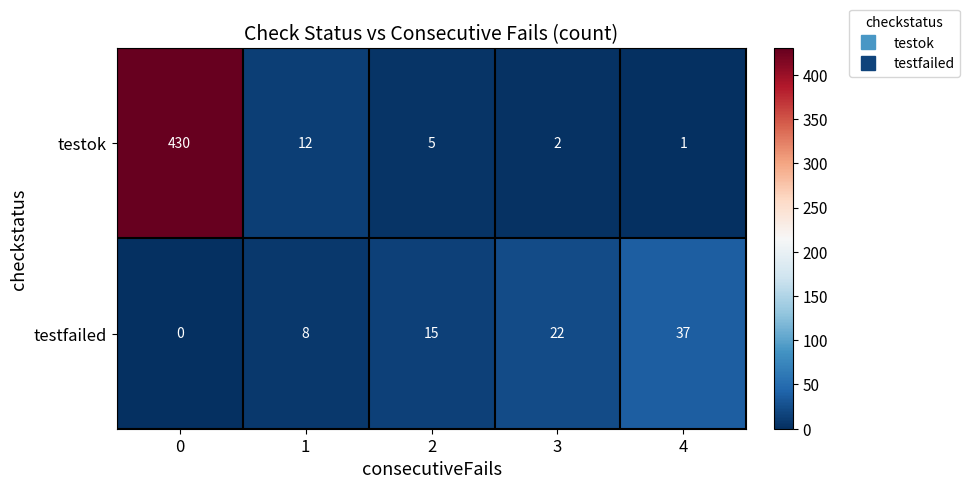

What is the difference between the testok values at 0 and 3?

428